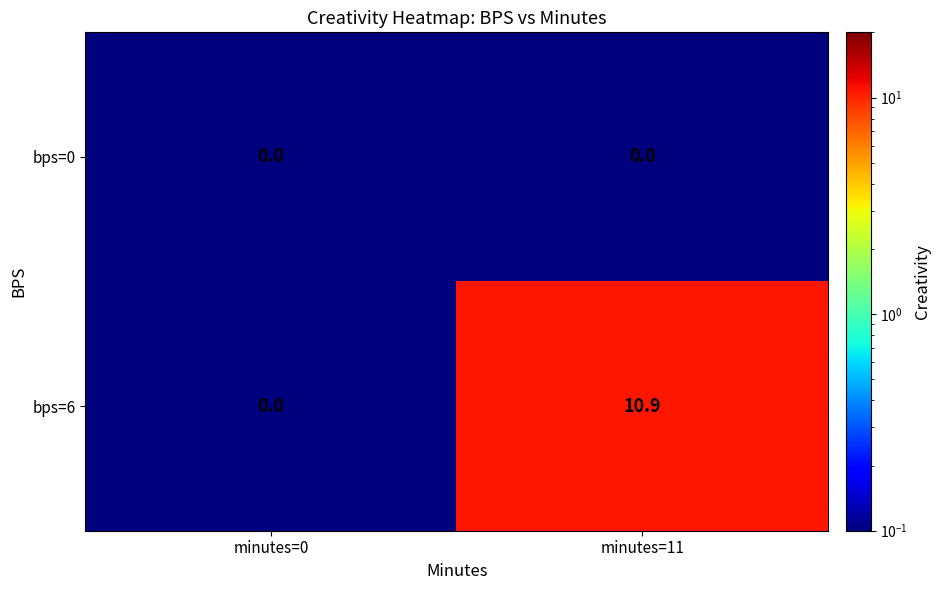

True or false: bps=0 has a value of 0.0 at minutes=0.

True